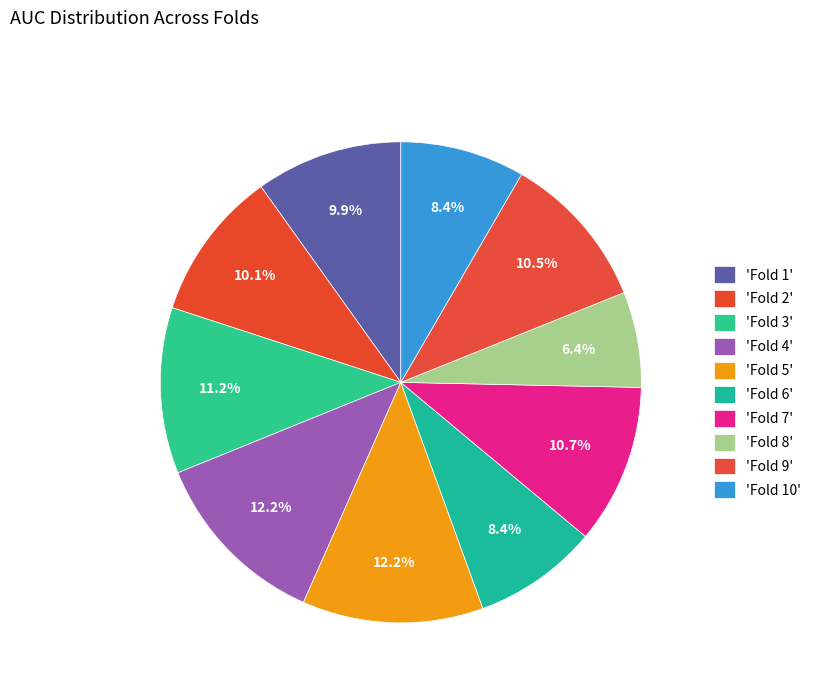

Count the number of slices in the pie.

10